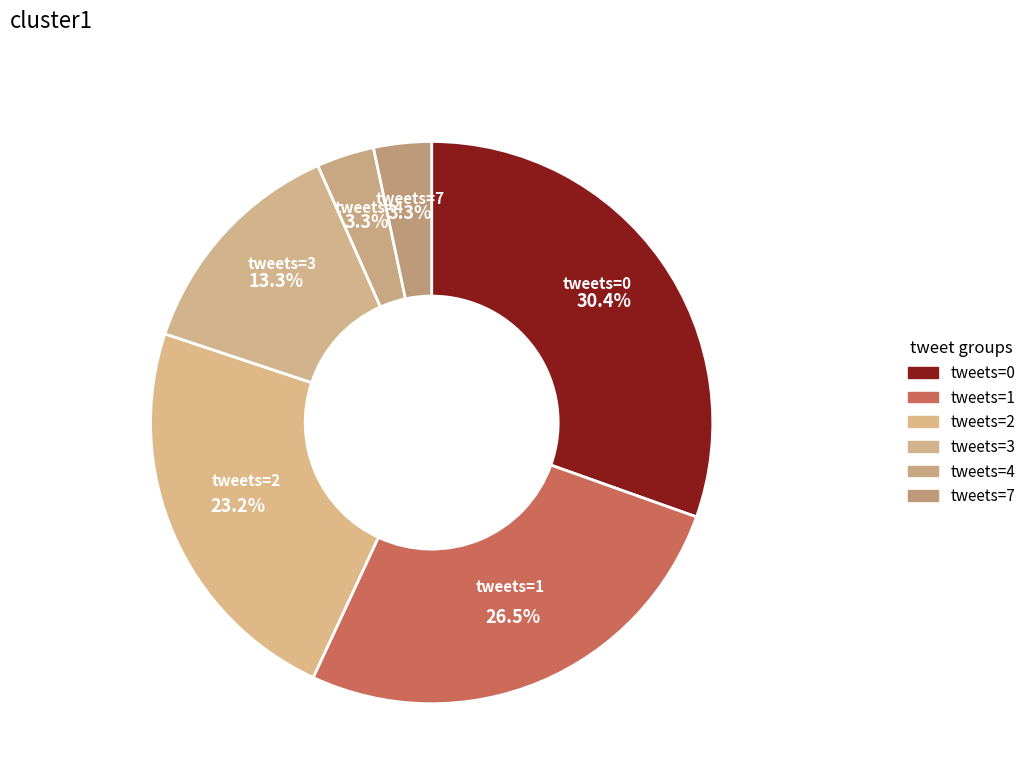

Which slice is the largest?

tweets=0